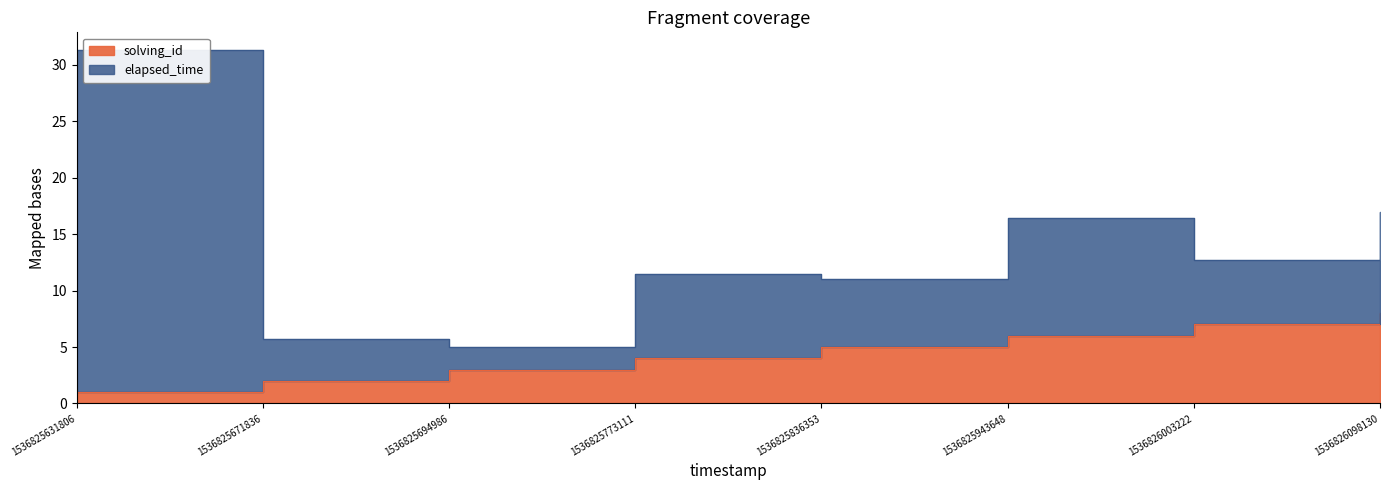

What is the average value?

4